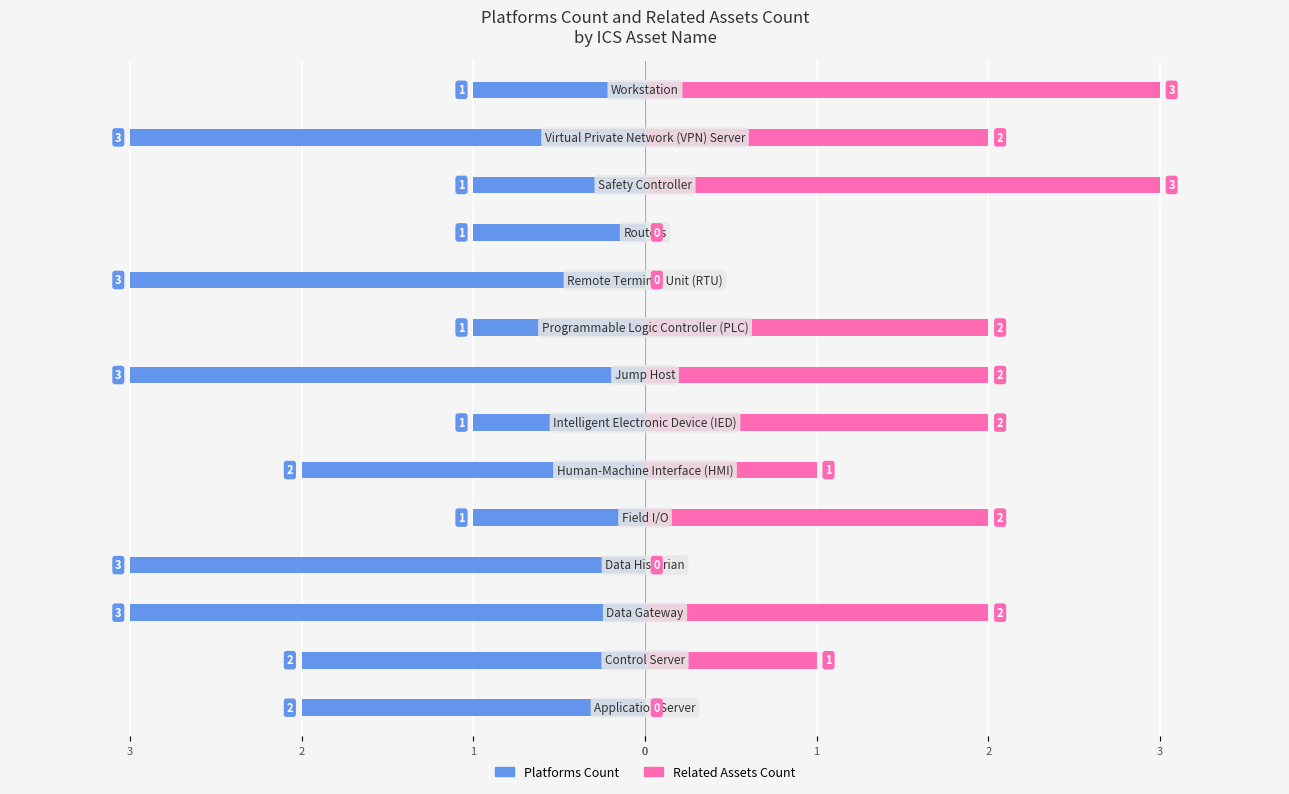

The Related Assets Count series shows 0 at 9. True or false?

True